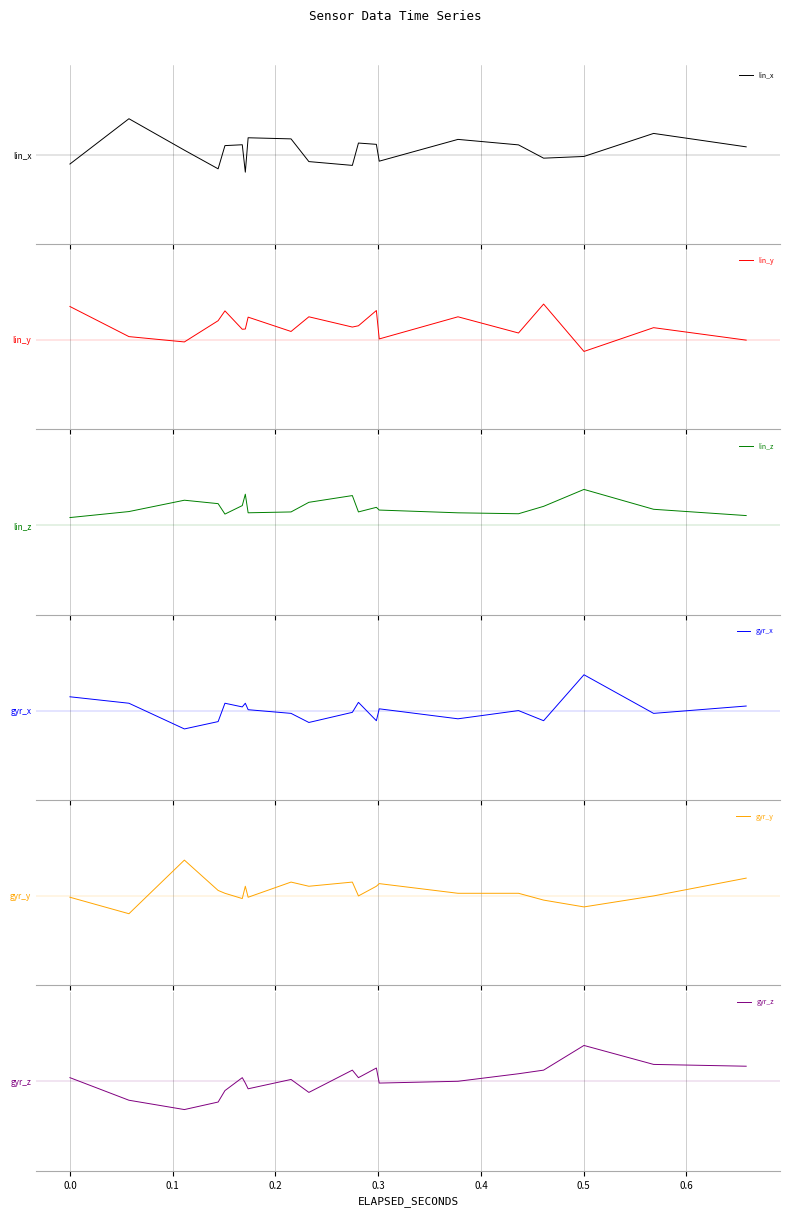

How many values in gyr_x are above zero?

20